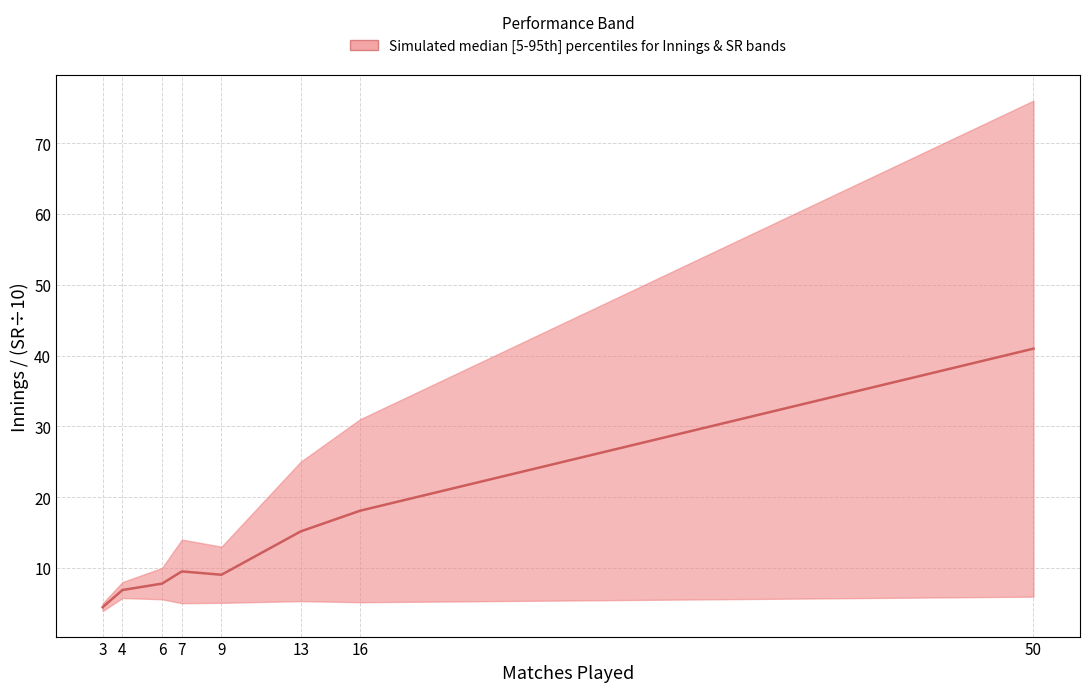

What is the approximate value at 50?

41.0